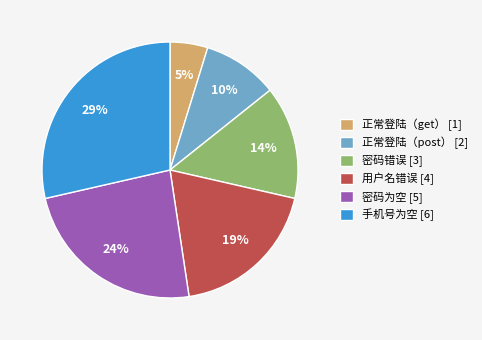

Which has a higher value, 用户名错误 or 密码为空?

密码为空